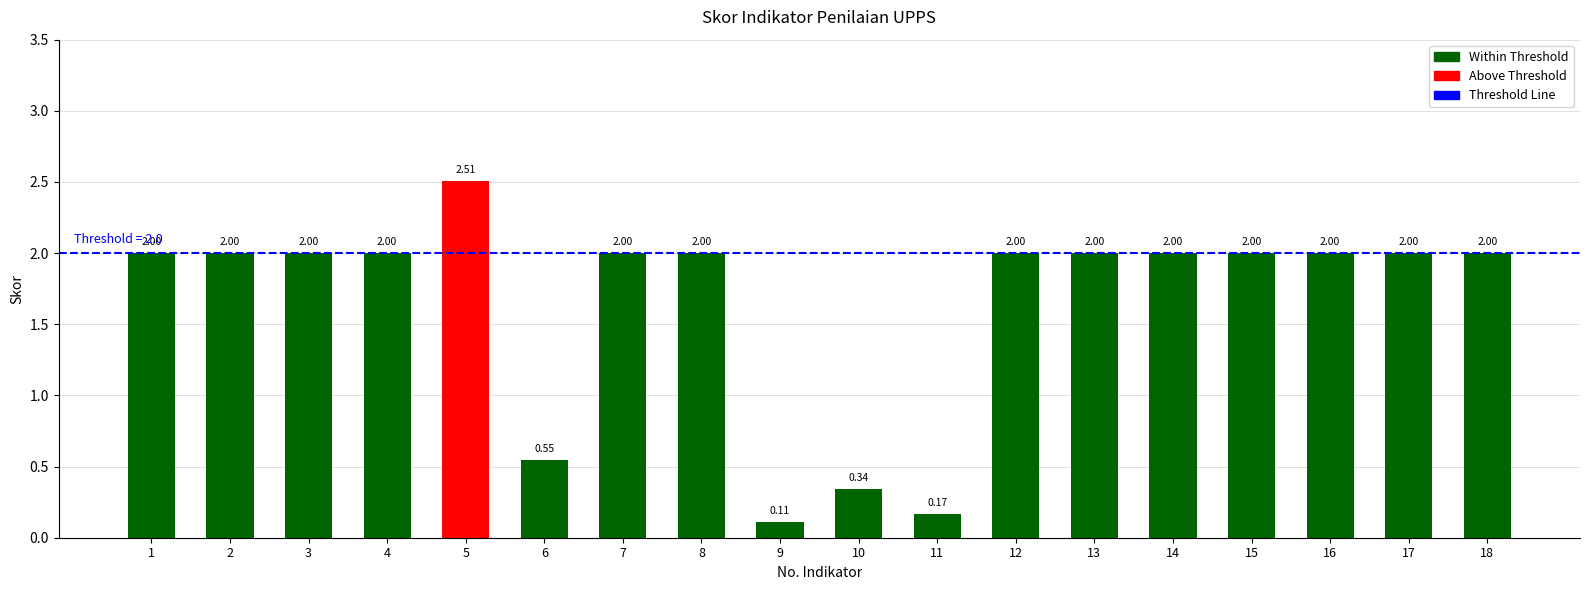

Approximately how many times larger is the value at 2 compared to 3?

1.0